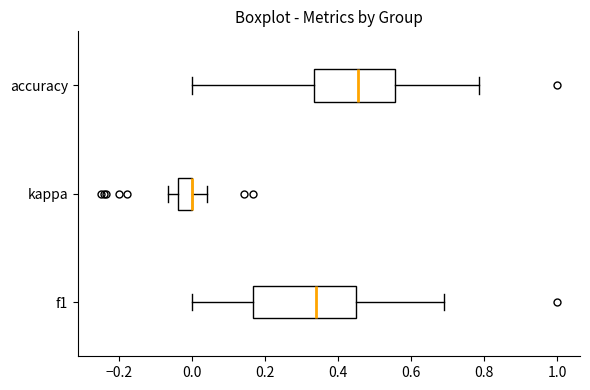

Reading bottom to top, transcribe this box plot: for each box, give where its median line is, the range the box spans, and where its two whiskers end, as read against the x-axis. The values are not printed on the chart, so give them approximately, as read against the axis.

f1: median 0.34, box 0.16 to 0.46, whiskers 0.00 to 0.70
kappa: median 0.00 (drawn on the box's right edge), box -0.04 to 0.00, whiskers -0.06 to 0.04
accuracy: median 0.46, box 0.34 to 0.56, whiskers 0.00 to 0.78